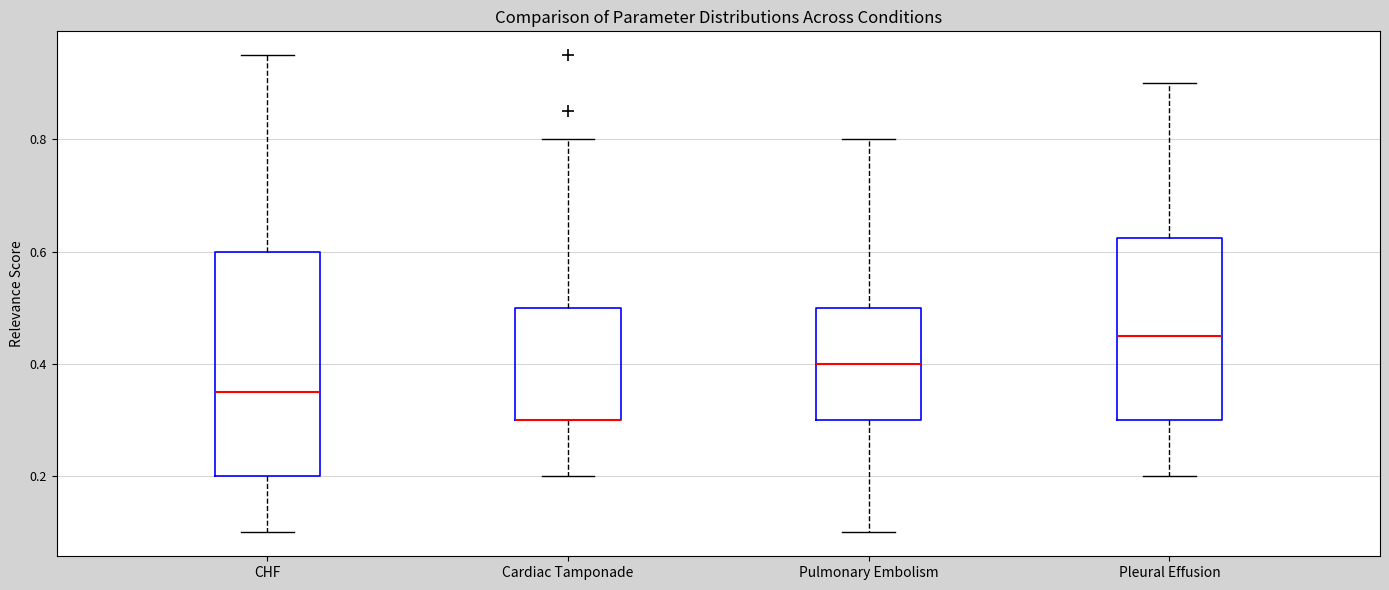

Reading left to right, transcribe this box plot: for each box, give where its median line is, the range the box spans, and where its two whiskers end, as read against the y-axis. The values are not printed on the chart, so give them approximately, as read against the axis.

CHF: median 0.36, box 0.20 to 0.60, whiskers 0.10 to 0.96
Cardiac Tamponade: median 0.30 (drawn on the box's lower edge), box 0.30 to 0.50, whiskers 0.20 to 0.80
Pulmonary Embolism: median 0.40, box 0.30 to 0.50, whiskers 0.10 to 0.80
Pleural Effusion: median 0.46, box 0.30 to 0.62, whiskers 0.20 to 0.90